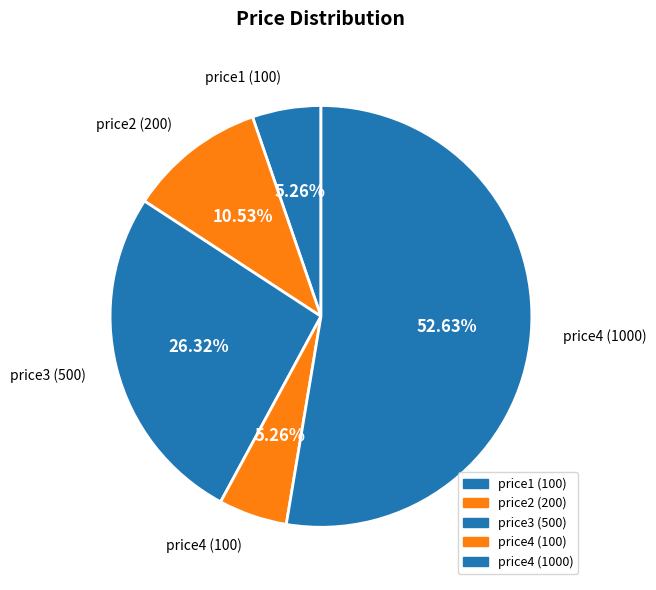

Which has a higher value, price4 (100) or price2 (200)?

price2 (200)